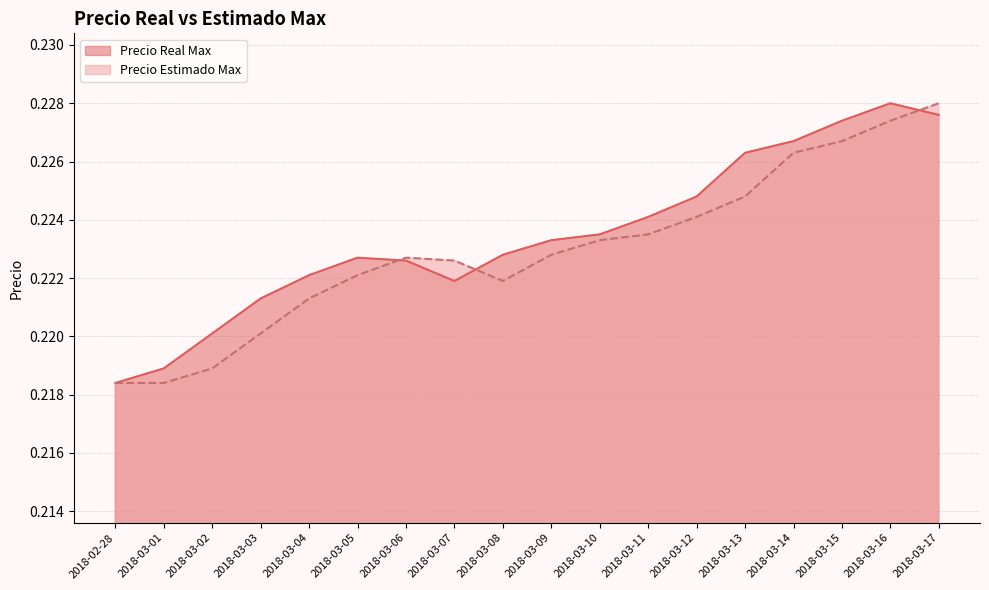

At which category does the chart reach its peak across all series?

2018-03-16